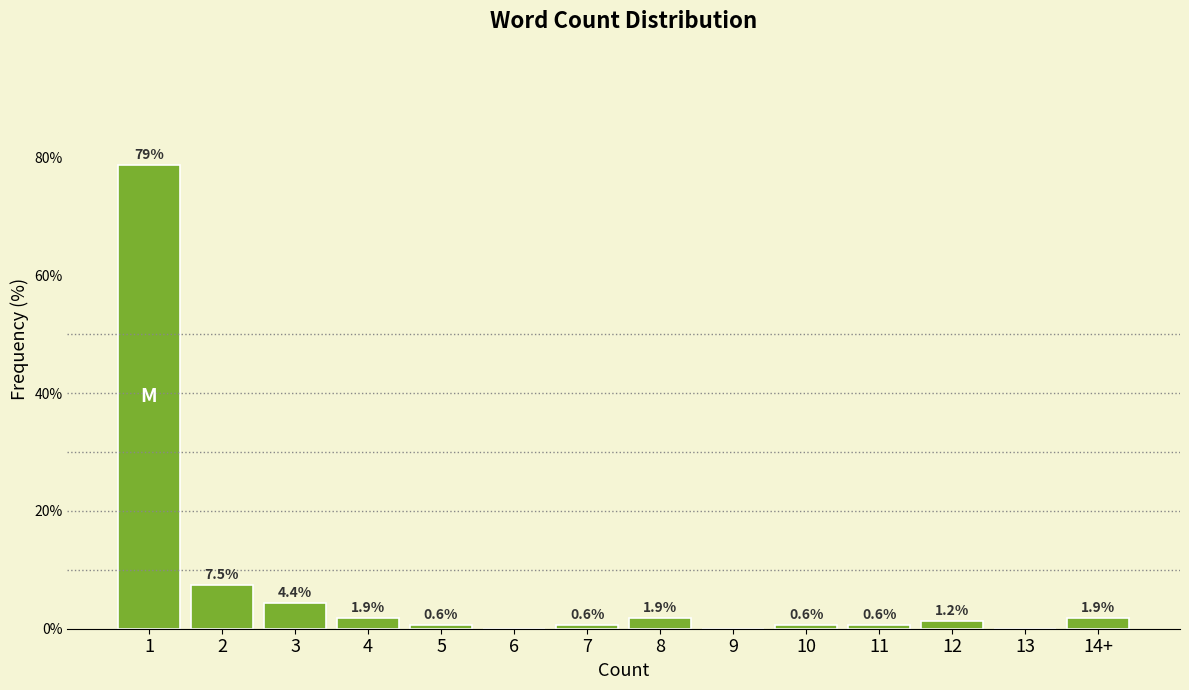

Between 7 and 8, which is larger?

8